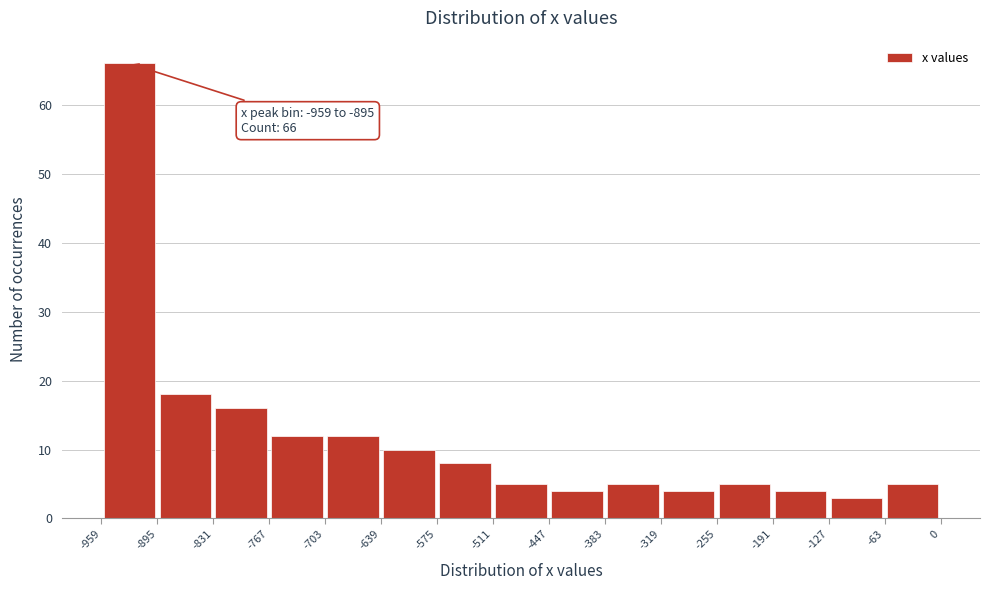

Which range on the x-axis has the tallest bar?

-959 to -895